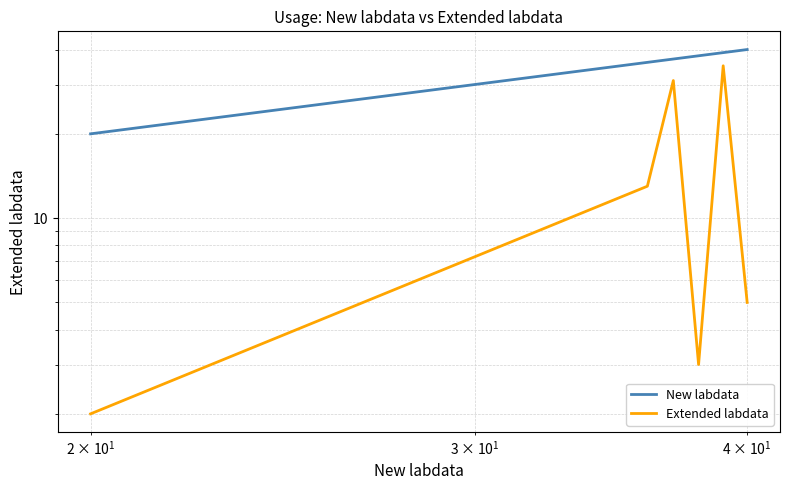

What is the average value of the Extended labdata series?

15